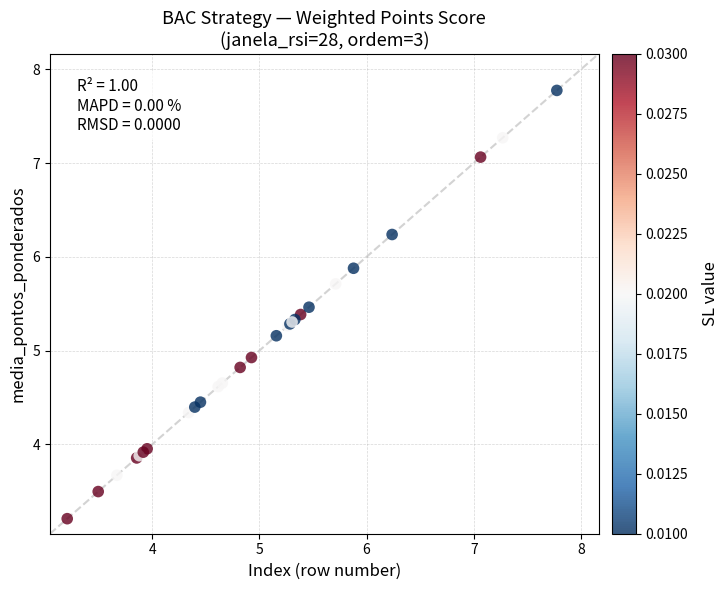

What Y value in the scatter plot is closest to 5?

4.9